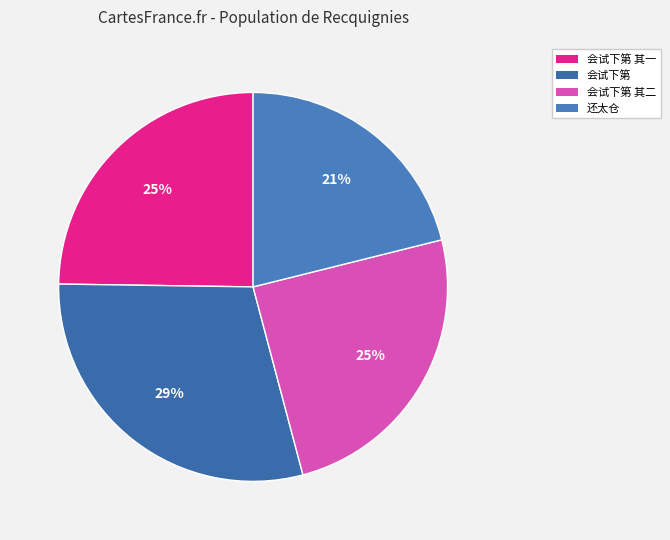

Is there any slice that represents more than half of the pie?

No